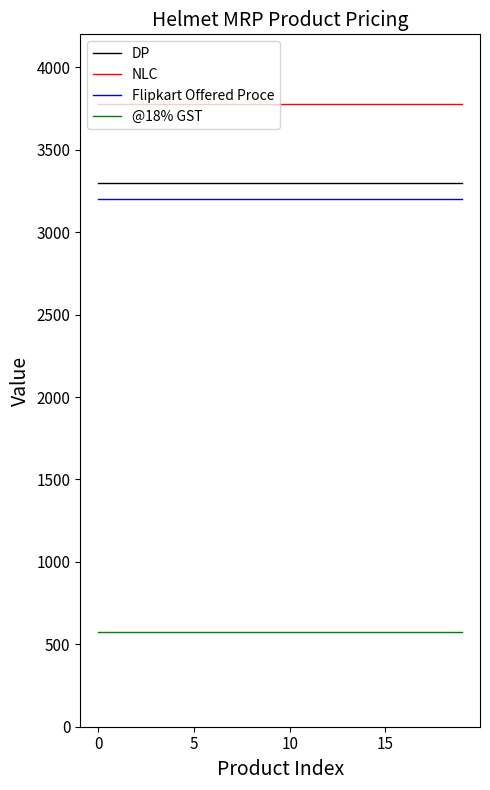

Which series has the largest total across all categories?

NLC